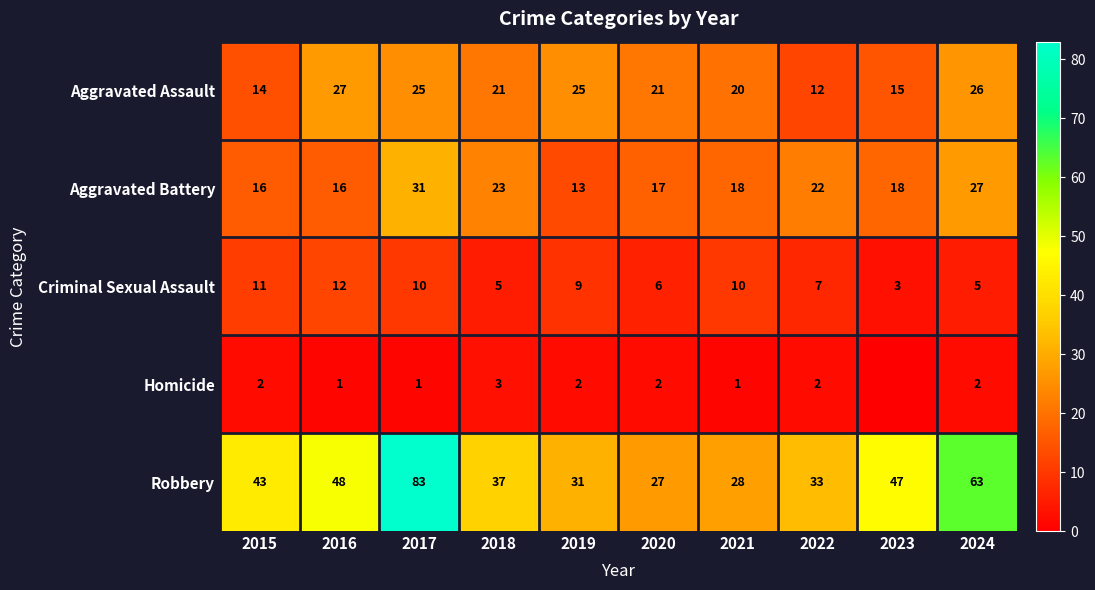

Rank the series at 2018 from highest to lowest value.

Robbery, Aggravated Battery, Aggravated Assault, Criminal Sexual Assault, Homicide